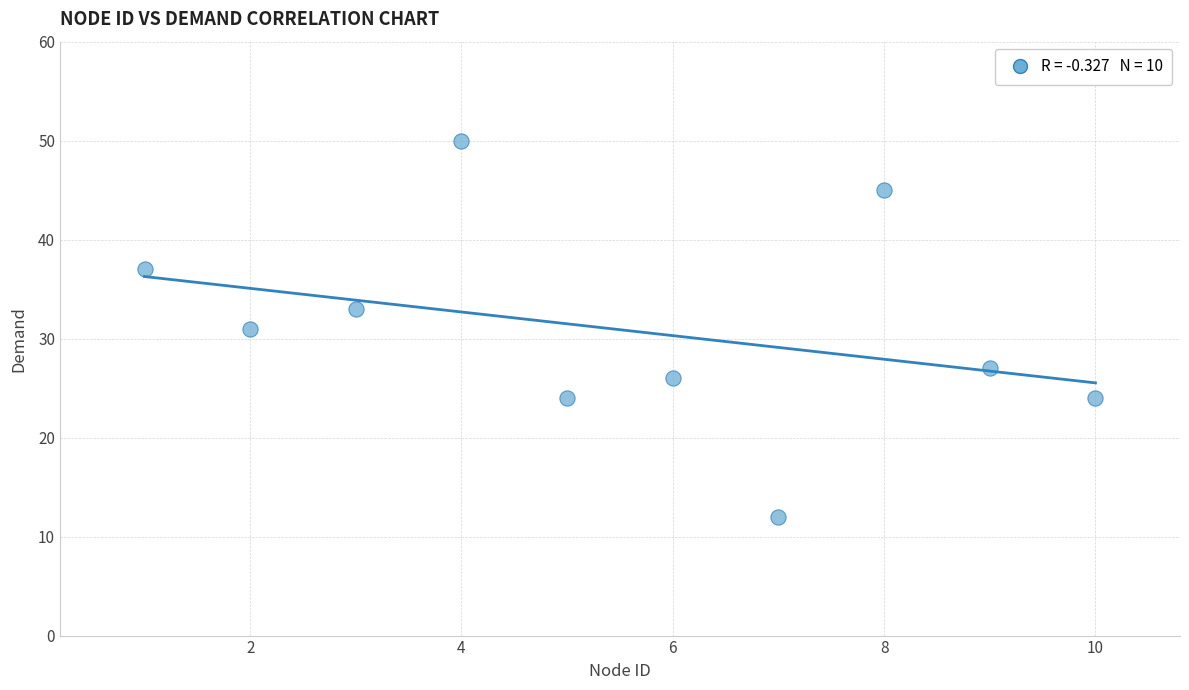

What is the average Y value?

31